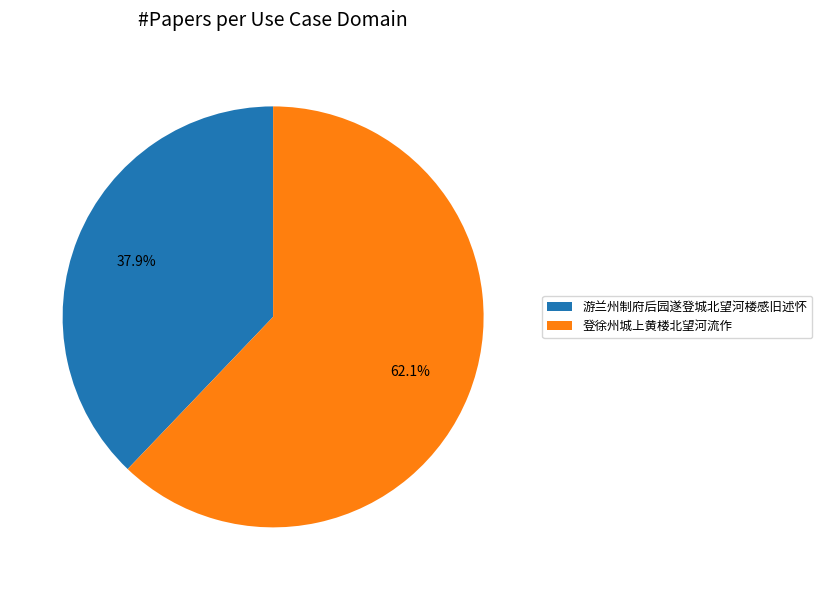

Approximately how many times larger is the value at 登徐州城上黄楼北望河流作 compared to 游兰州制府后园遂登城北望河楼感旧述怀?

1.6